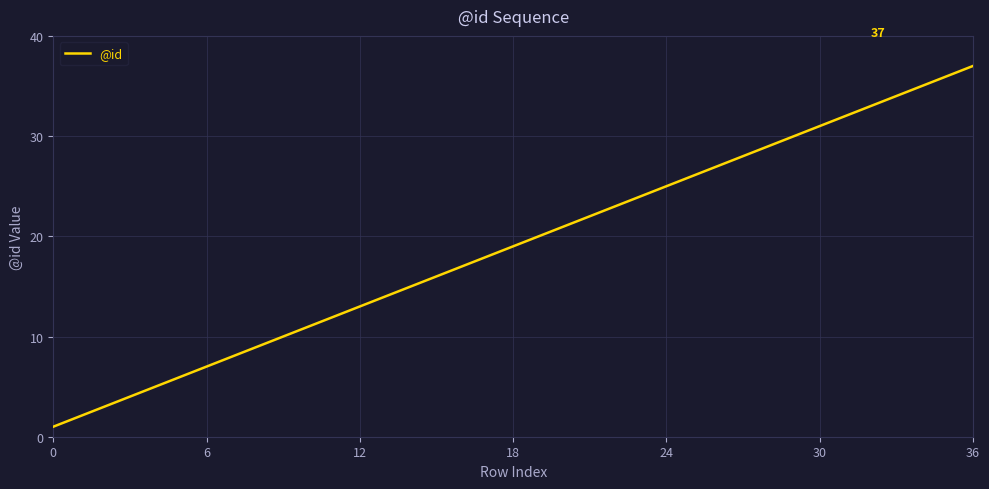

What is the maximum value shown in the chart?

37